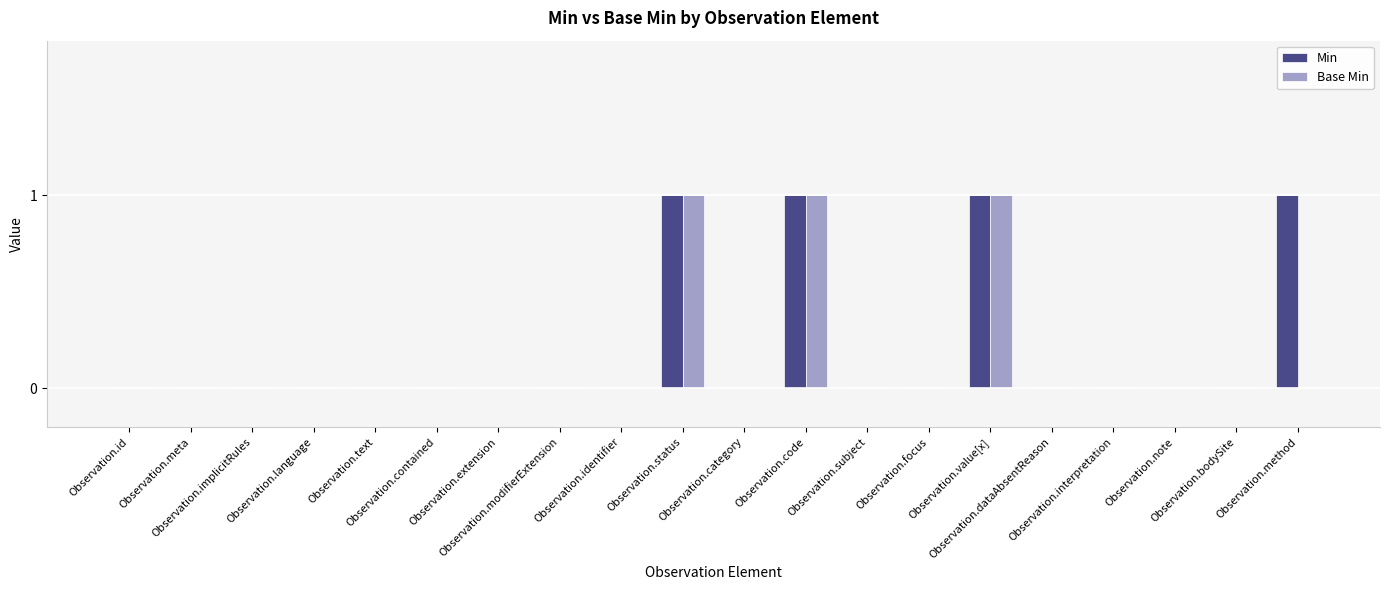

Which series has the largest total across all categories?

Min